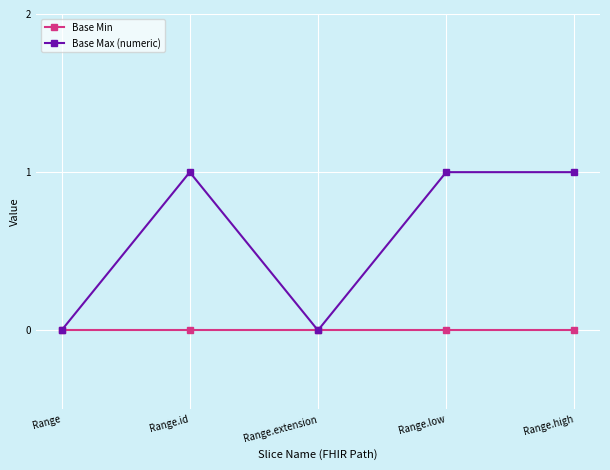

Which series has the largest range (max minus min)?

Base Max (numeric)